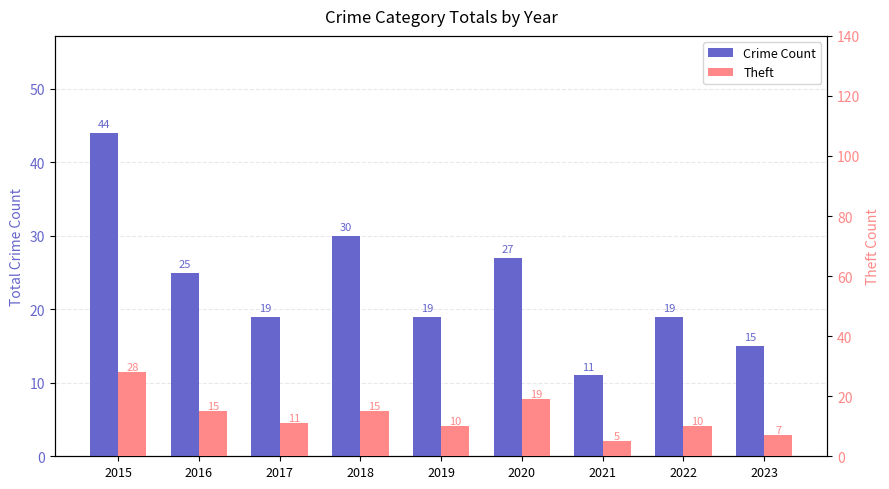

Reading right to left, transcribe all the data shown in this chart.

Crime Count: 15	19	11	27	19	30	19	25	44
Theft: 7	10	5	19	10	15	11	15	28